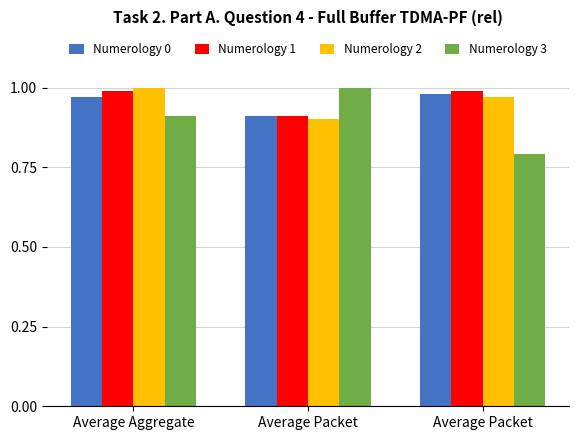

How many bars are there in total?

12